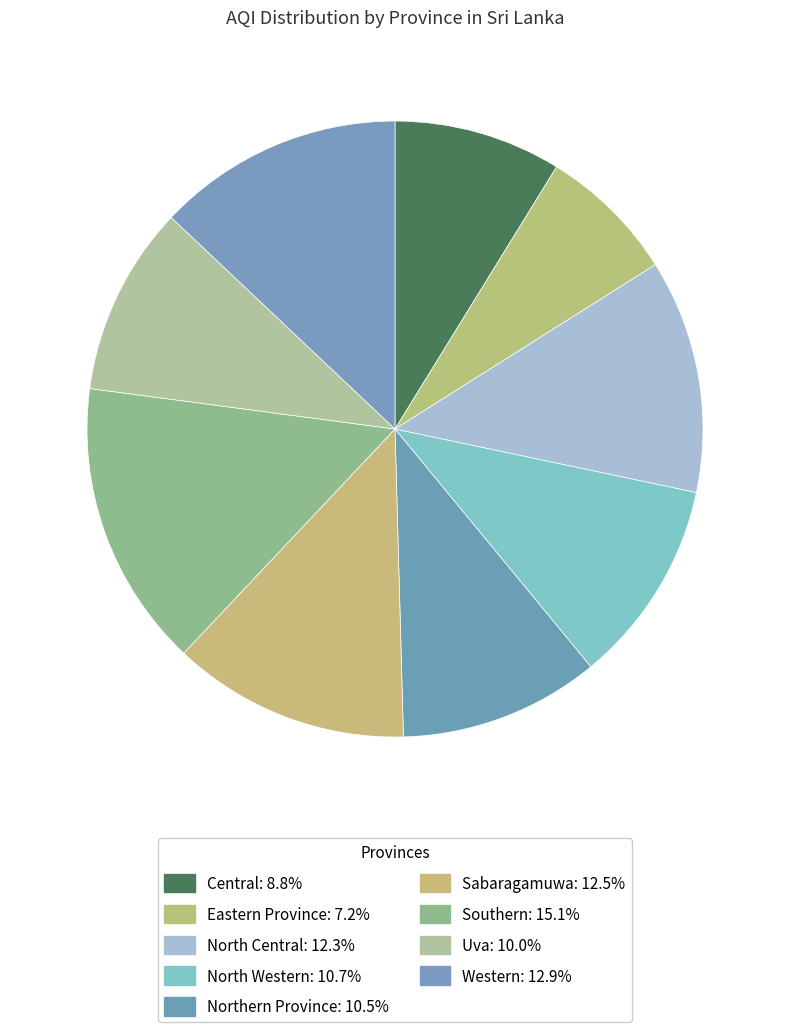

Is there any slice that represents more than half of the pie?

No